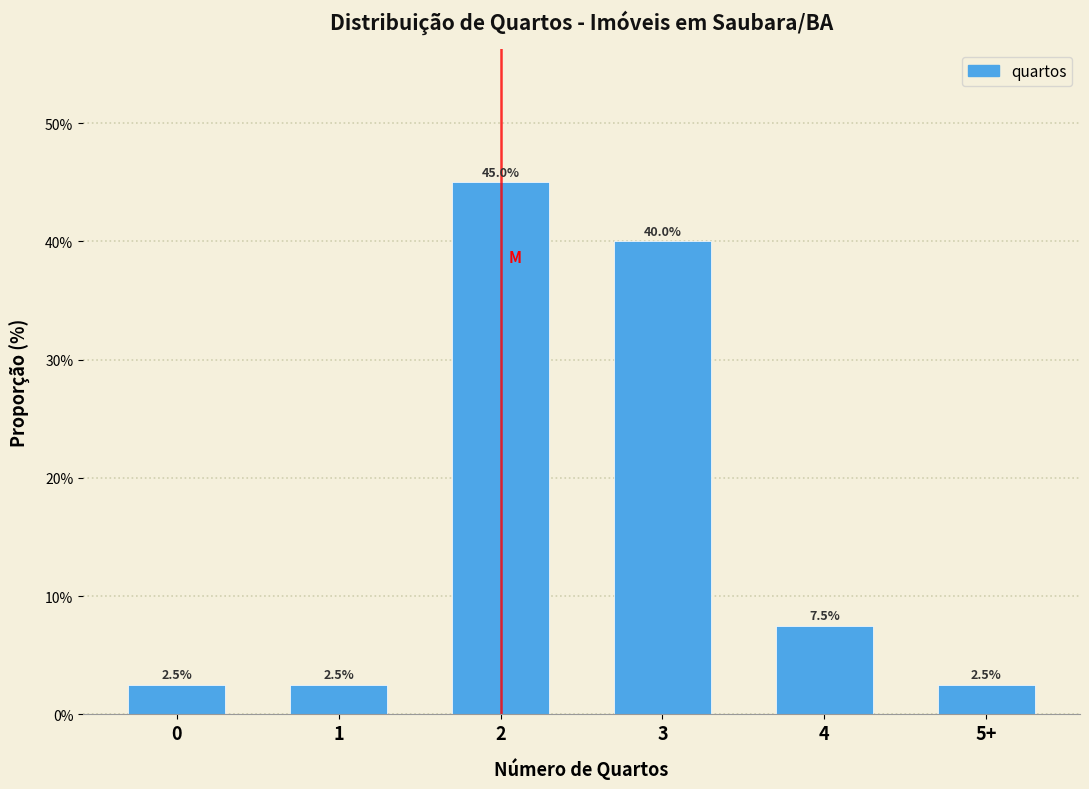

Reading right to left, transcribe all the data shown in this chart.

2.5	7.5	40.0	45.0	2.5	2.5